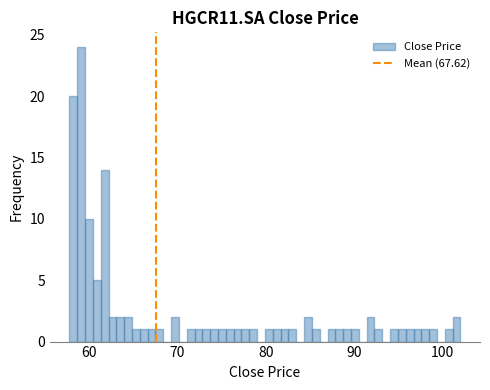

Around what value on the x-axis is the tallest bar? Give the approximate position of its centre, as read against the axis.

59